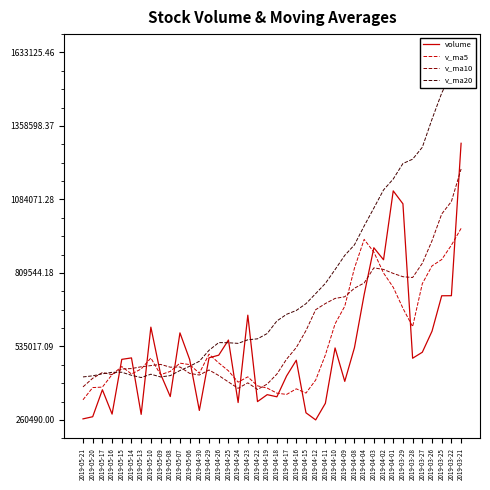

Where do v_ma10 and volume first cross each other?

2019-05-16 and 2019-05-15